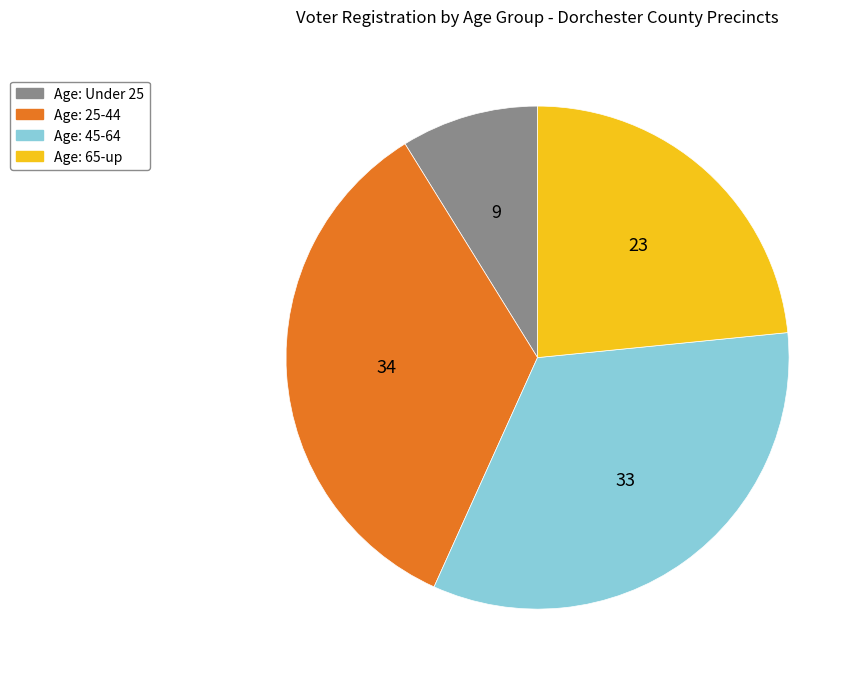

Does any single category account for the majority?

No